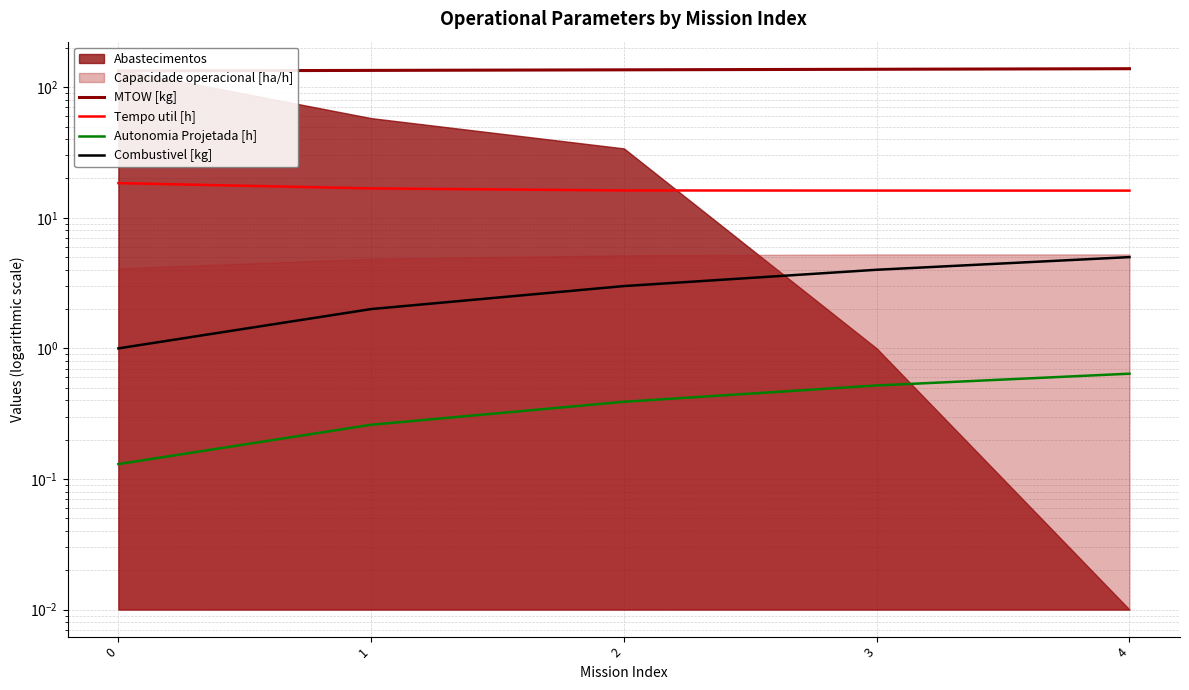

How many data points in MTOW [kg] are less than 135?

2